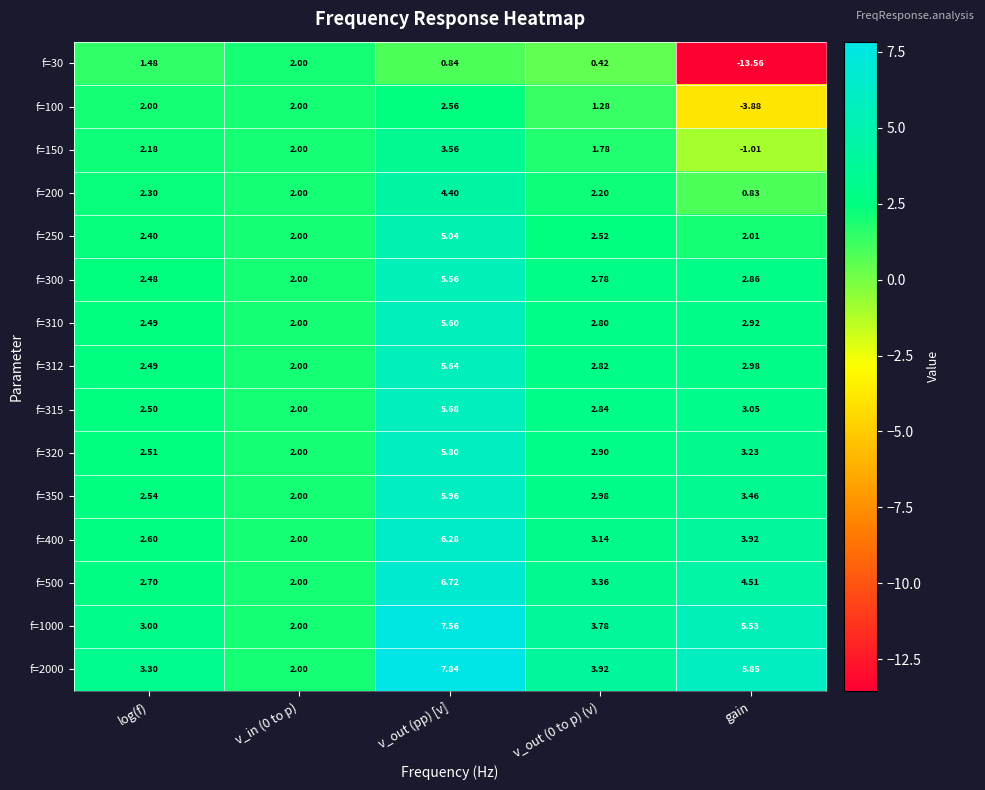

At which category is the sum across all series the highest?

v_out (pp) [v]